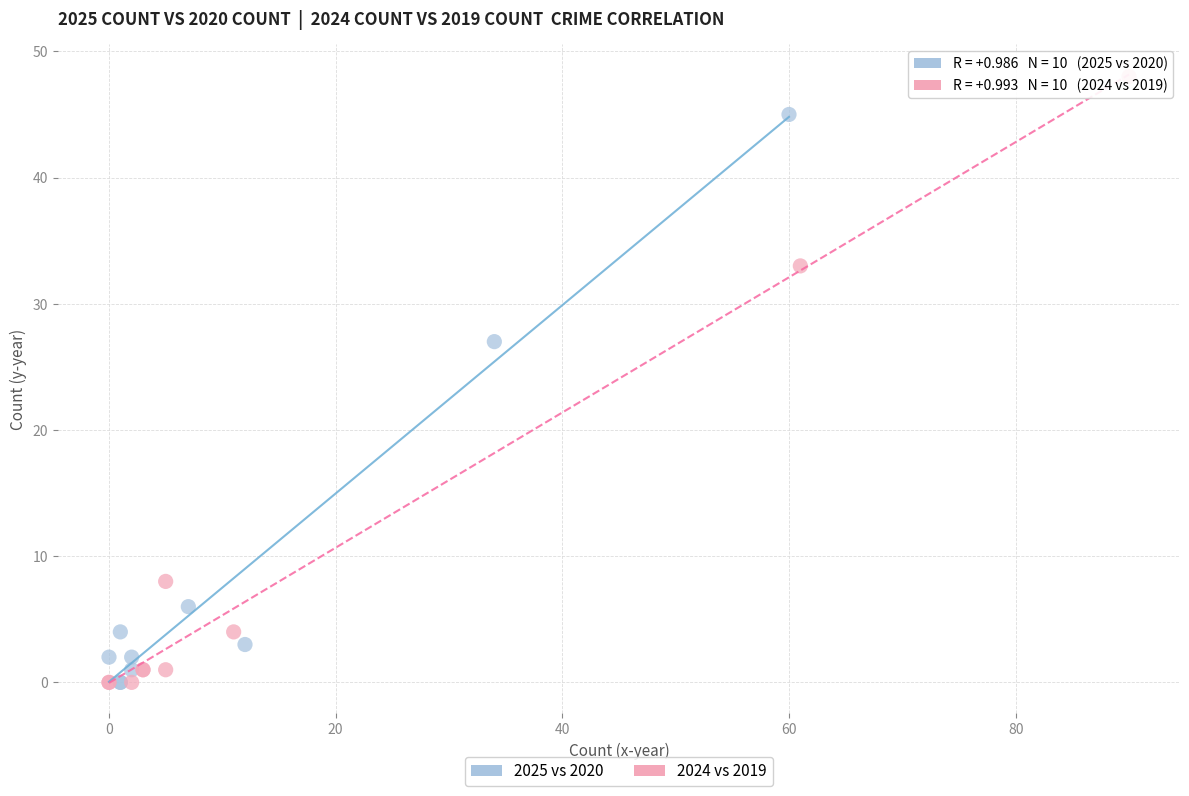

Which series contains the highest Y value?

2024 vs 2019